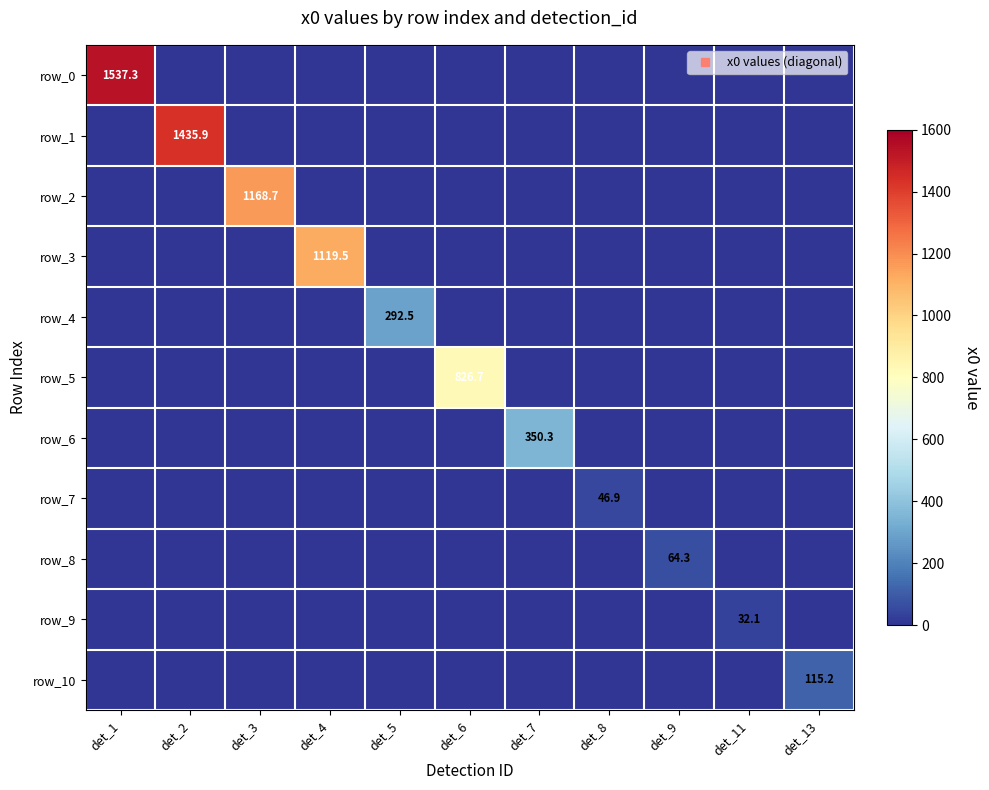

Which series has the widest spread of values?

row_0